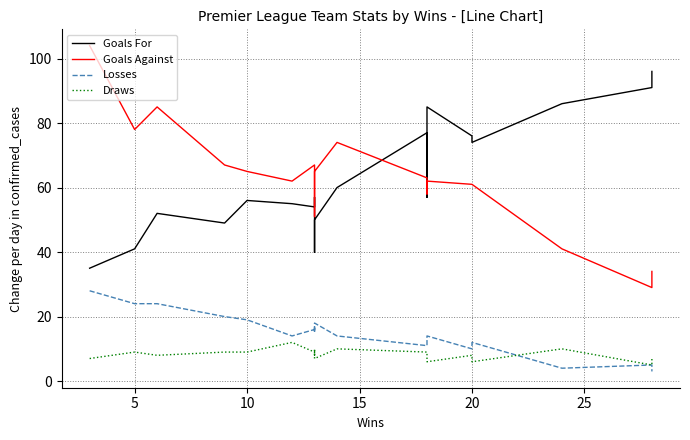

True or false: Draws has a value of 3 at 10.

False